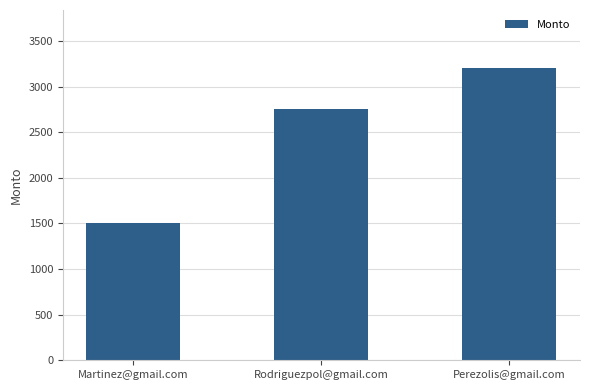

Between Rodriguezpol@gmail.com and Perezolis@gmail.com, which is larger?

Perezolis@gmail.com